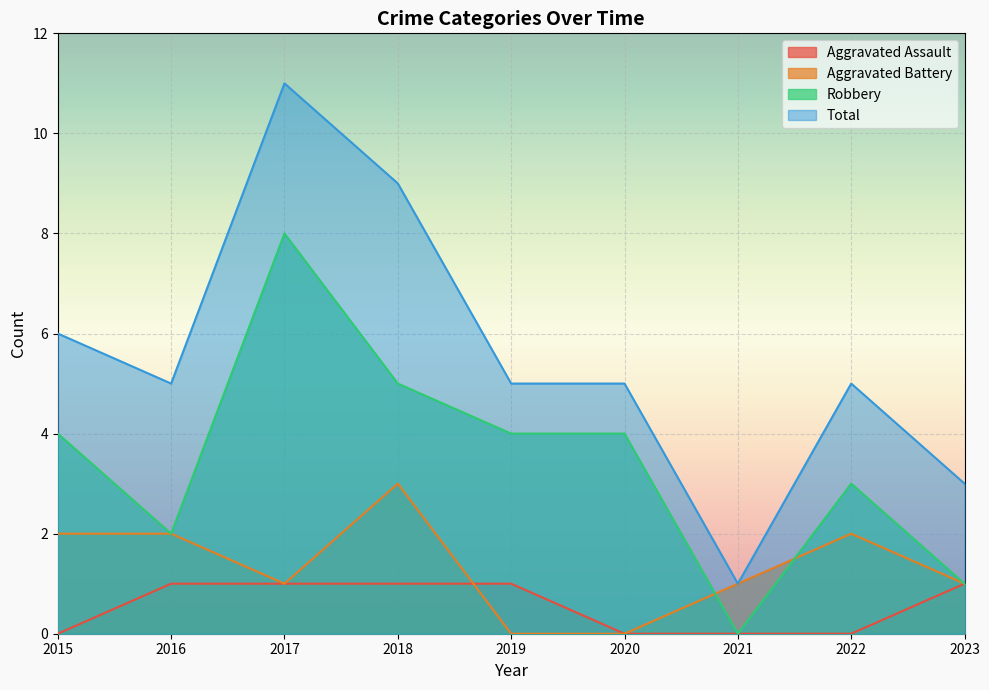

Which series has the widest spread of values?

Total